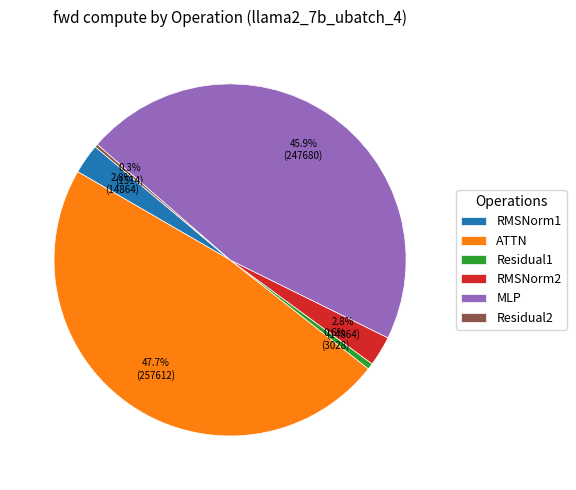

Is it true that Residual1 is 1% of the pie?

True